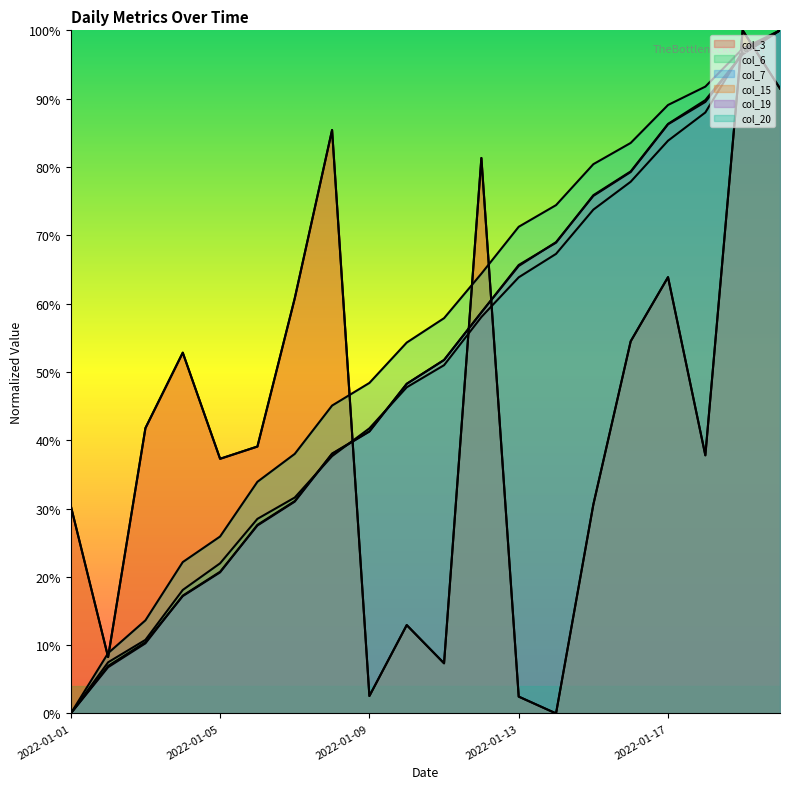

True or false: col_15 has a value of 0.3 at 2022-01-01.

True